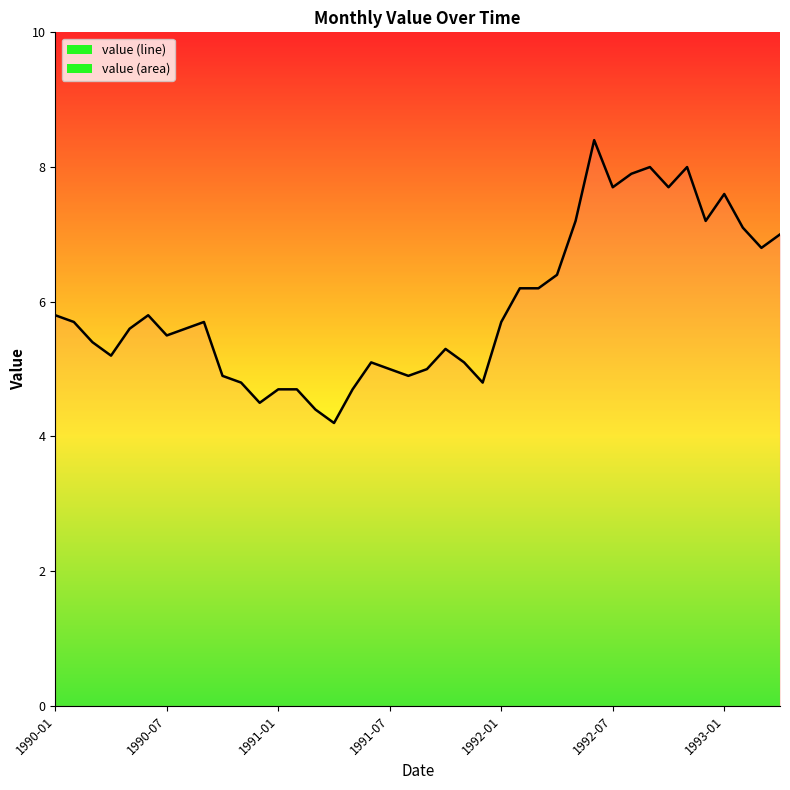

What is the smallest value displayed?

4.2